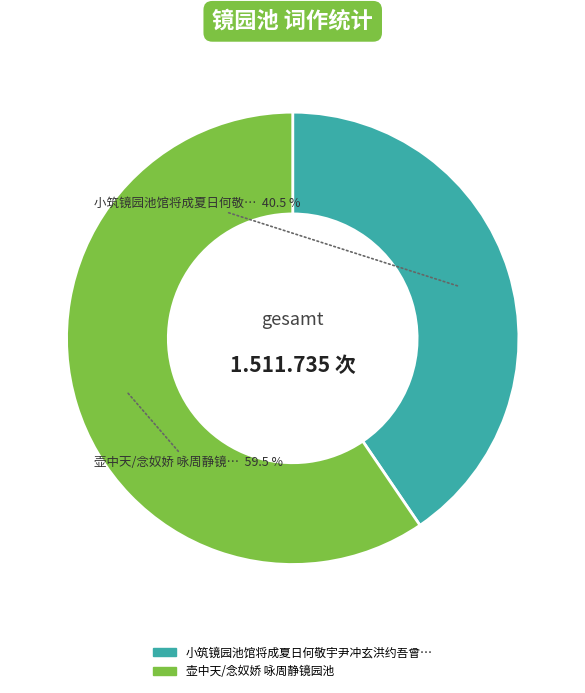

Does any single category account for the majority?

Yes